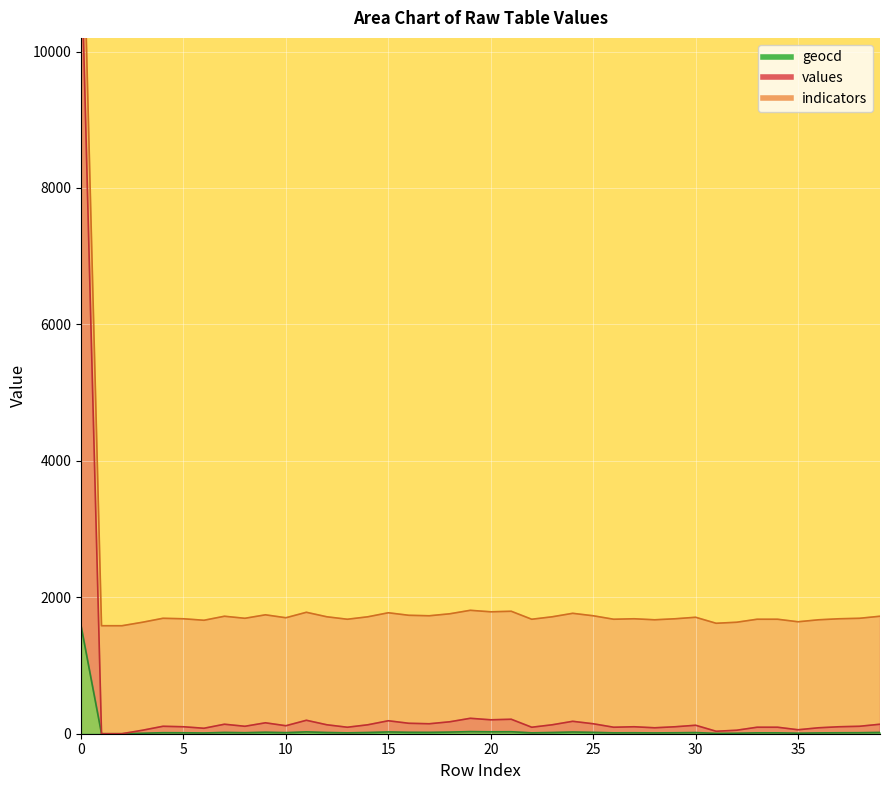

What is the value of the values point at the 20th from the left?

226